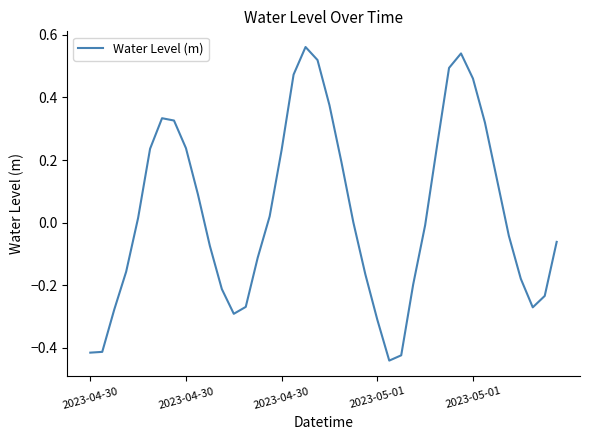

What is the difference between the maximum and minimum values?

1.0